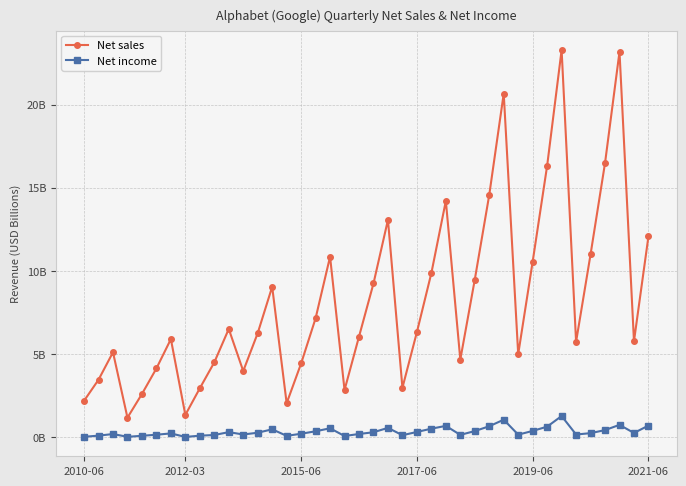

Which category has the highest value in the Net income series?

33